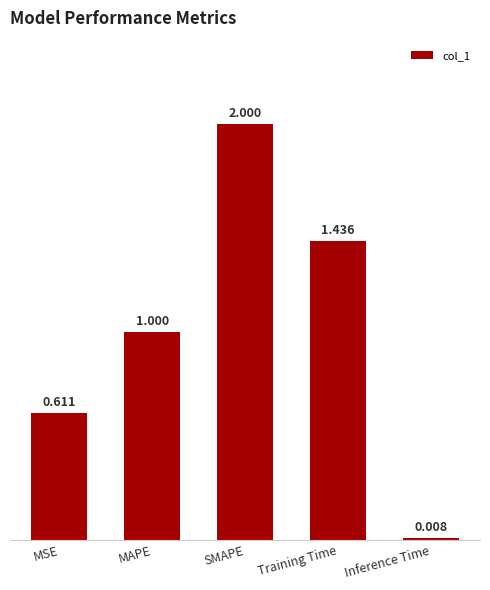

What is the label of the 4th bar from the right?

MAPE